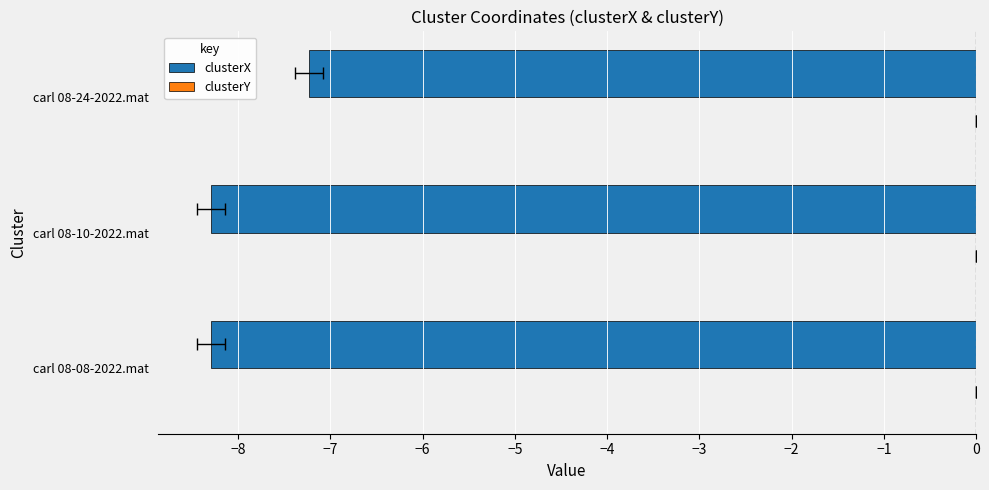

How many data points in clusterX are above -8?

1